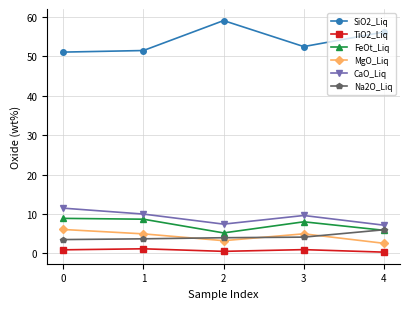

What is the lowest value of the CaO_Liq series?

7.2